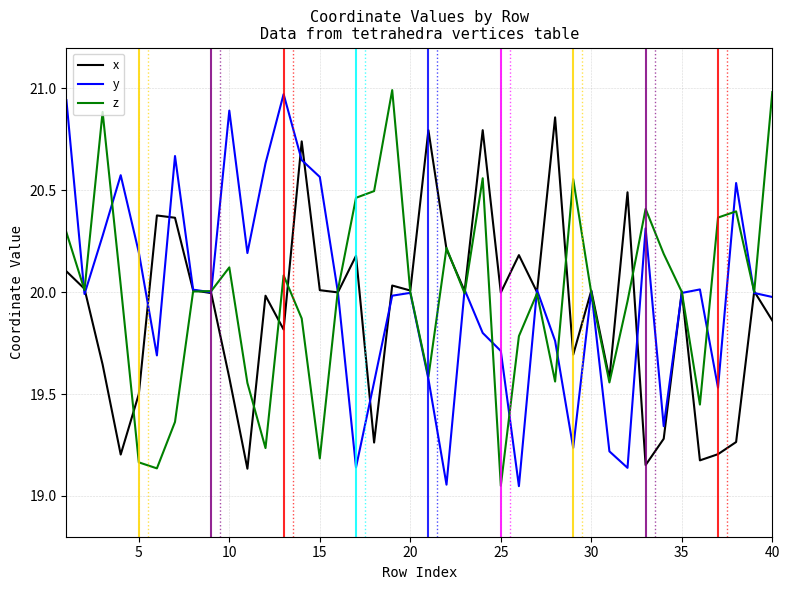

True or false: z has a value of 28.0 at 15.

False